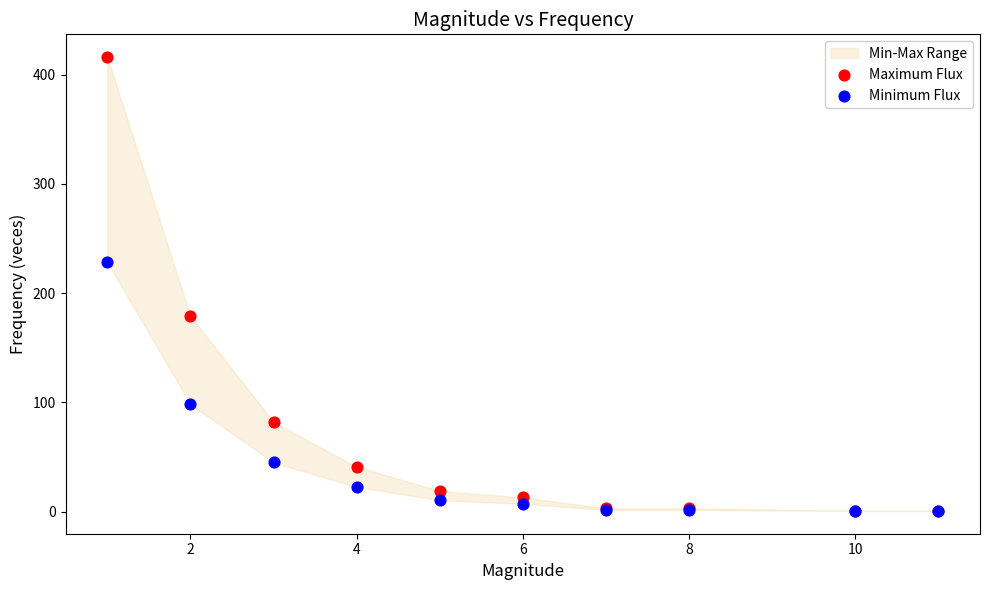

Across all series, what Y value is closest to 208?

228.3